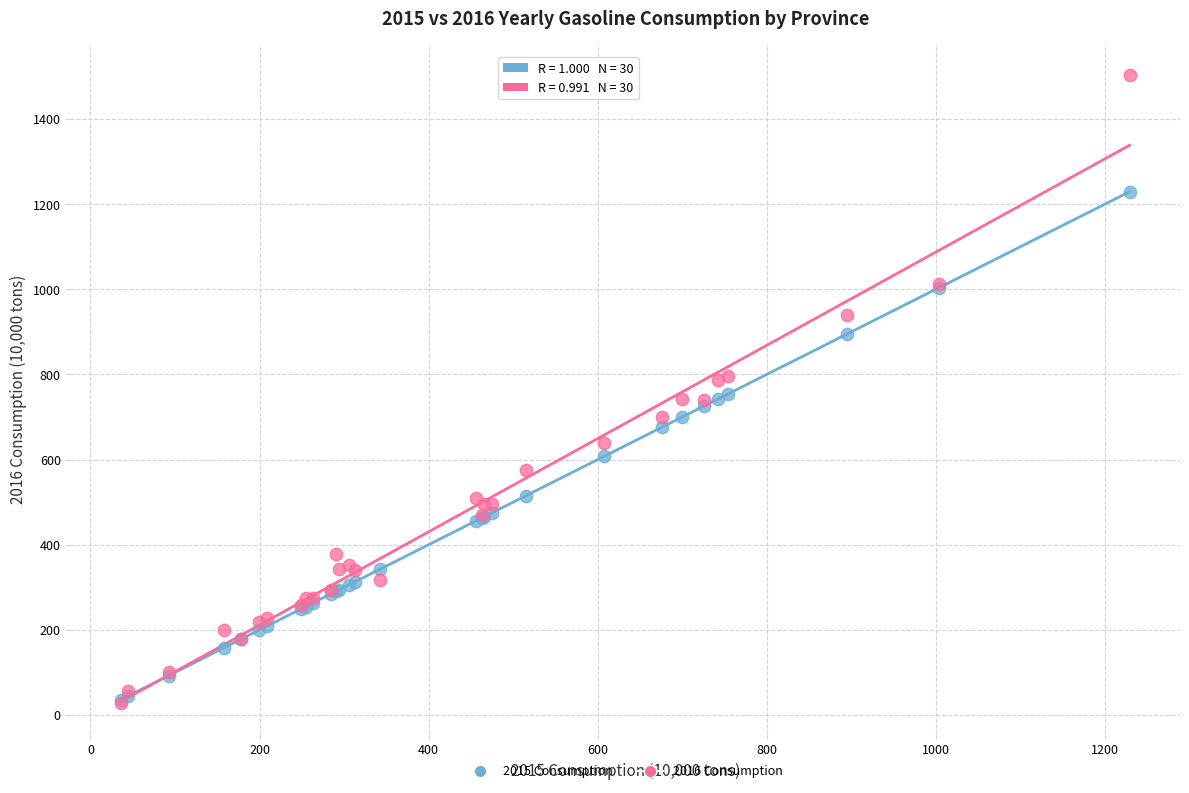

What are all the series names shown in the legend?

2015 Consumption, 2016 Consumption